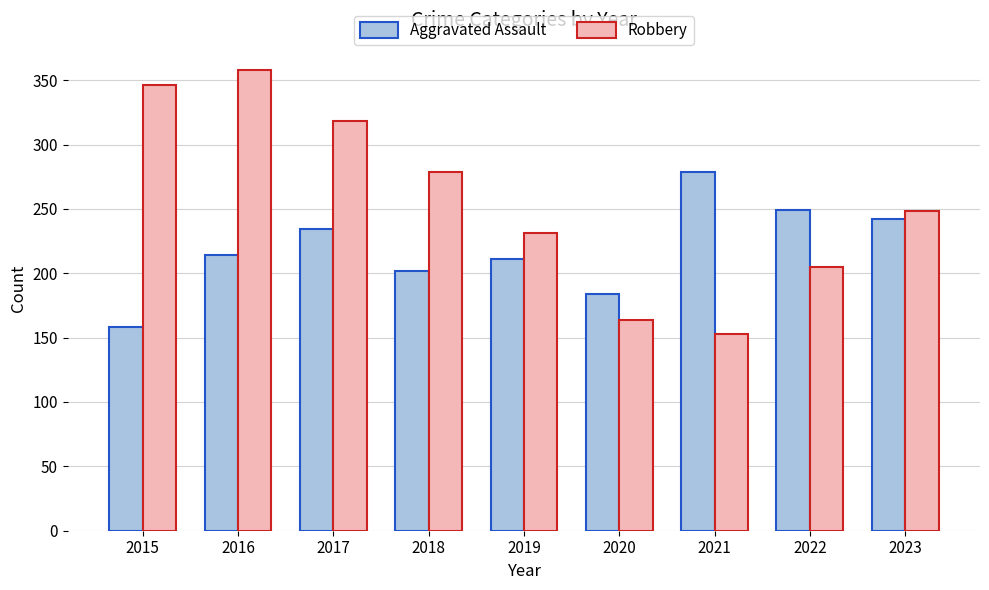

At which label is Robbery closest to 255?

2023